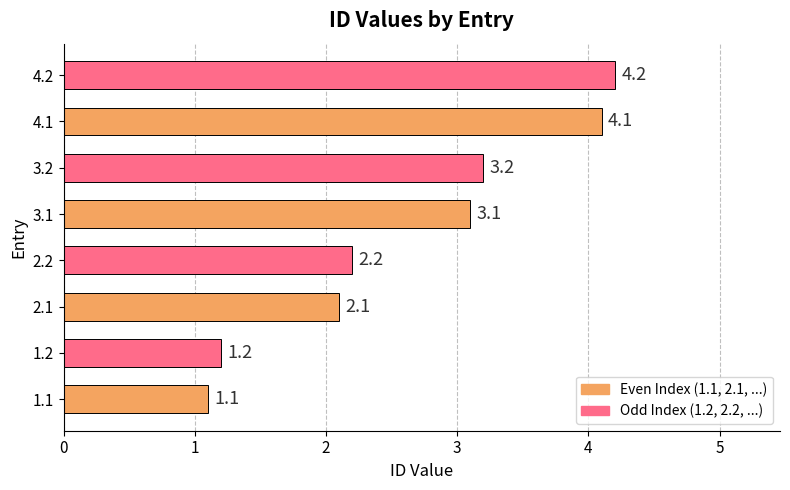

At which category does the chart reach its minimum across all series?

1.1